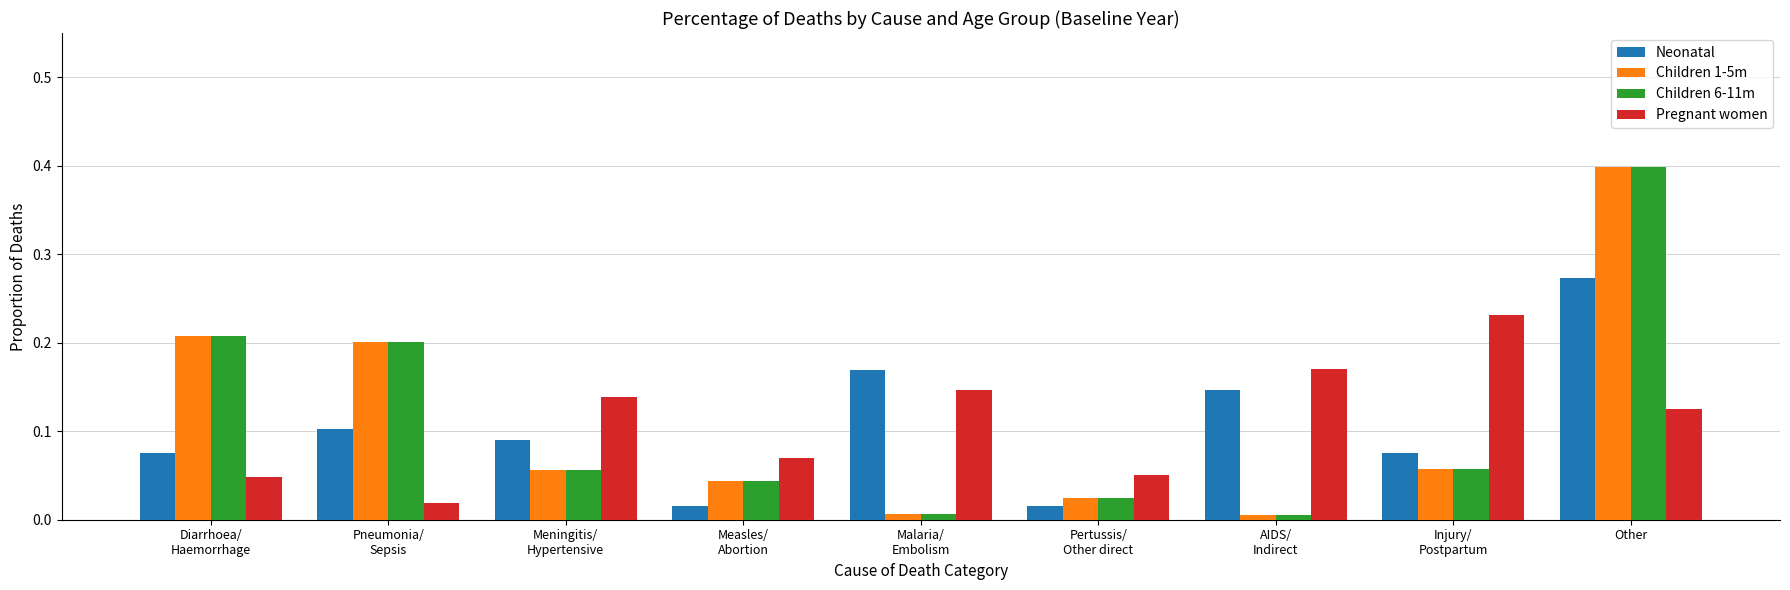

Which category has the highest value in the Children 6-11m series?

Other